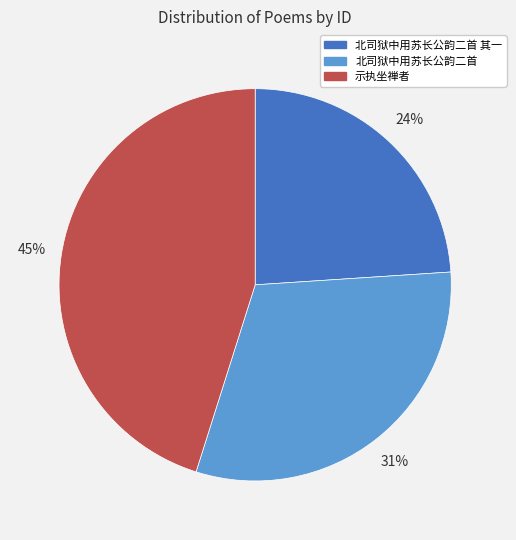

Which slice is the largest?

示执坐禅者